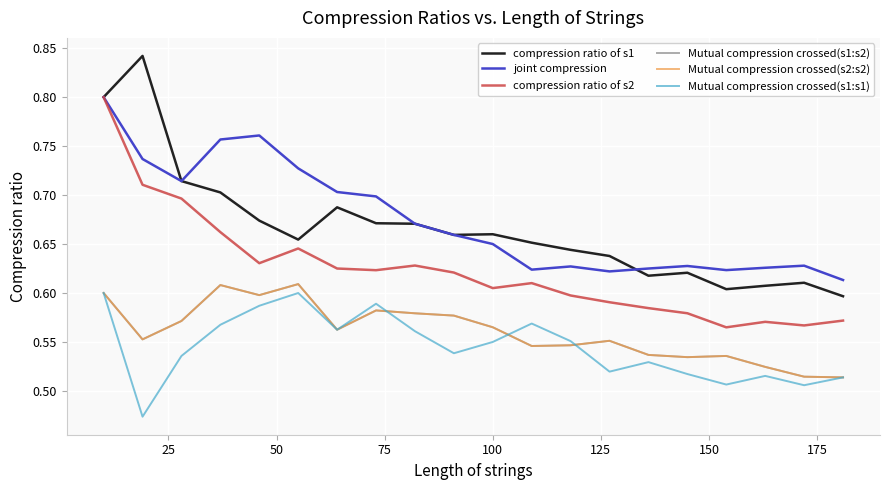

What is the smallest value displayed?

0.5